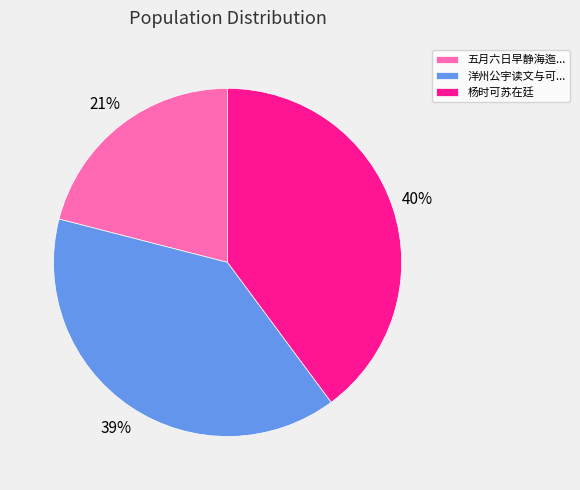

Is there any slice that represents more than half of the pie?

No